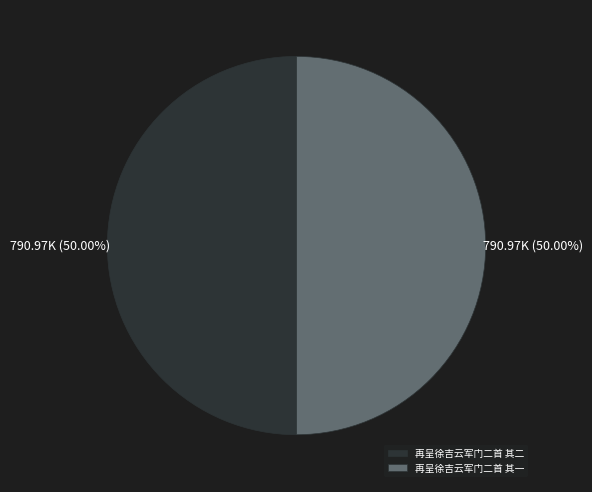

To the nearest percent, what is the combined percentage of 再呈徐吉云军门二首 其二 and 再呈徐吉云军门二首 其一?

100%